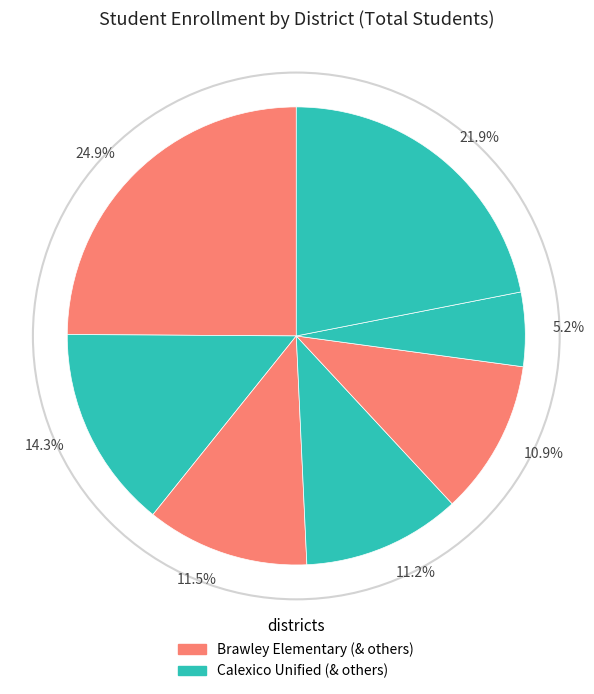

To the nearest percent, what is the difference between the largest and smallest slice percentages?

20%